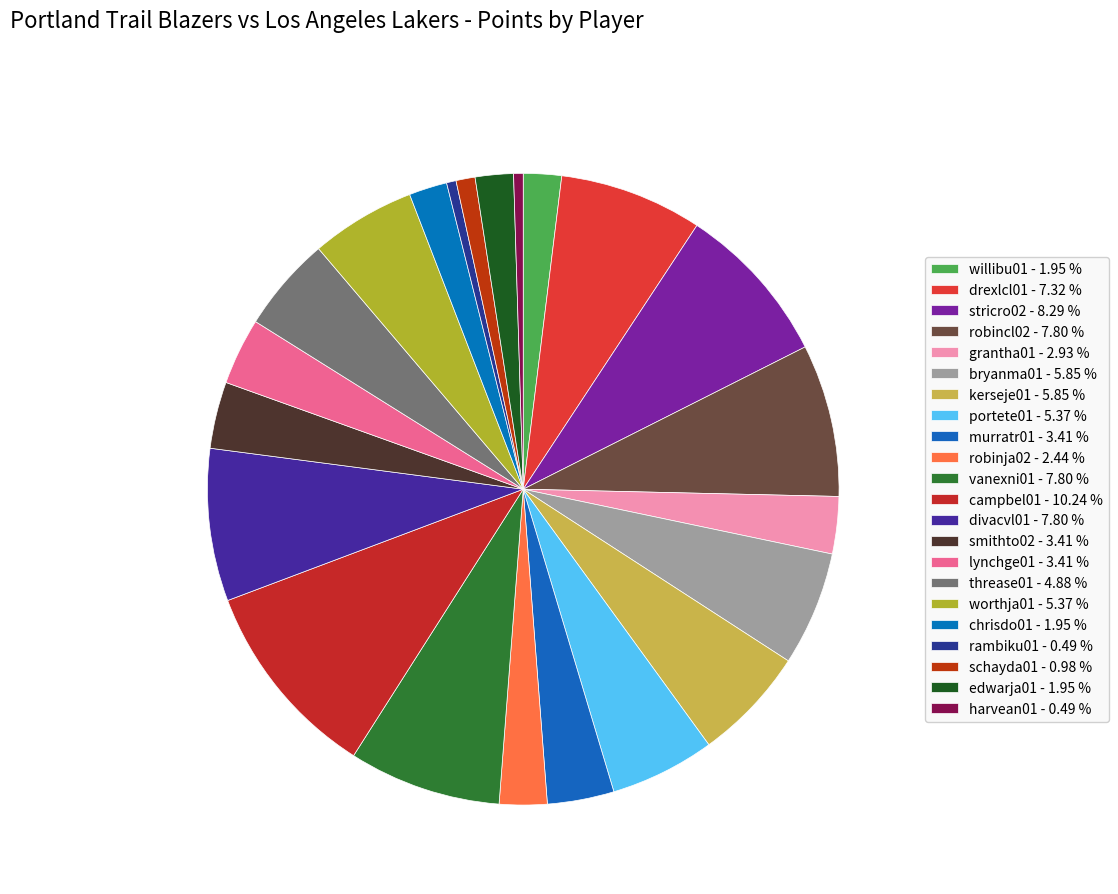

Which slice is the largest?

campbel01